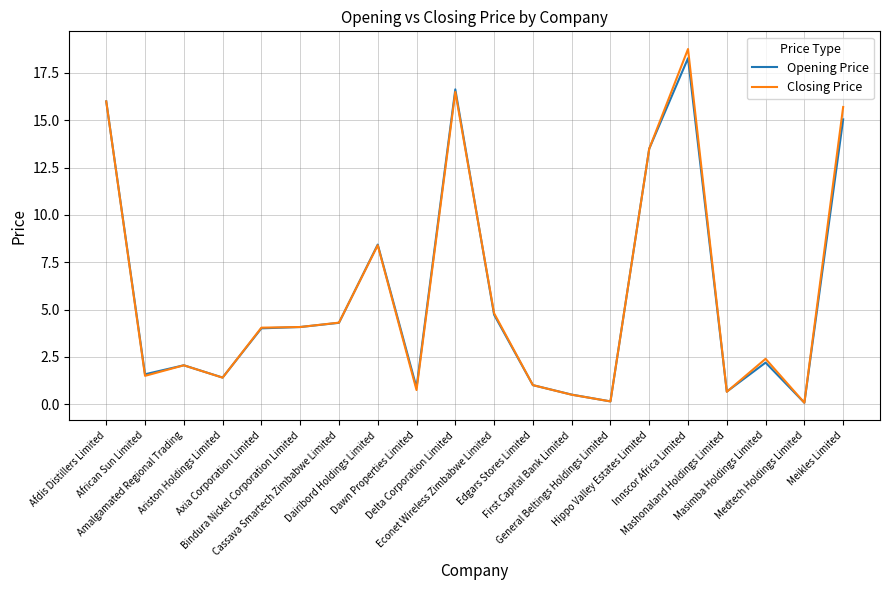

True or false: Opening Price has more than 1 points higher than both neighbors.

True